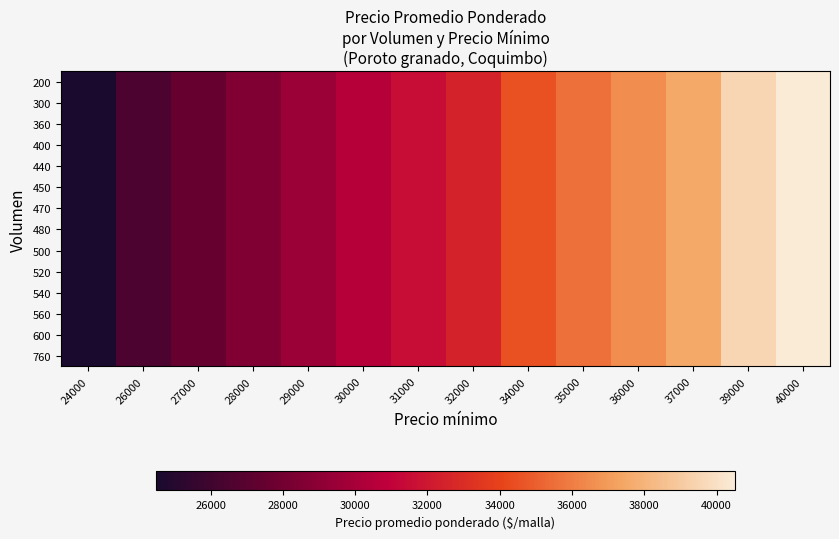

Between 35000 and 28000, which is larger?

35000